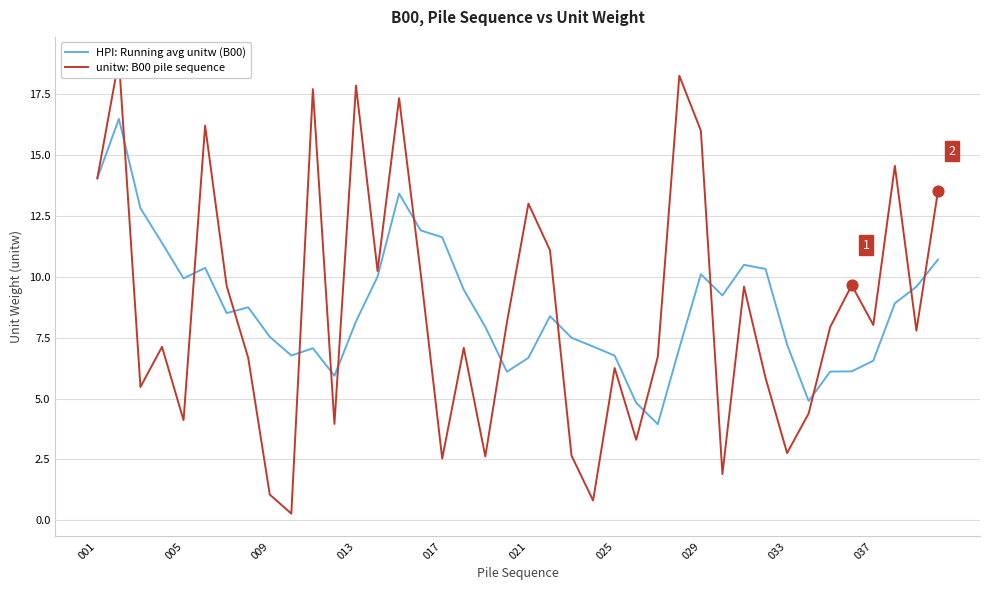

Which series reaches the maximum Y coordinate?

unitw: B00 pile sequence